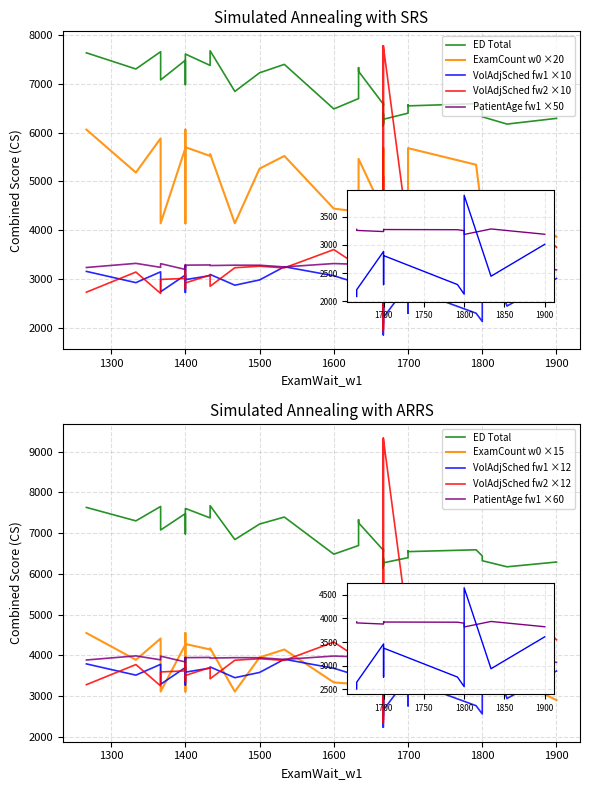

After their last crossing, which series has the higher values: VolumeAdjustedSched_fw2 or ExamCount_w0?

ExamCount_w0